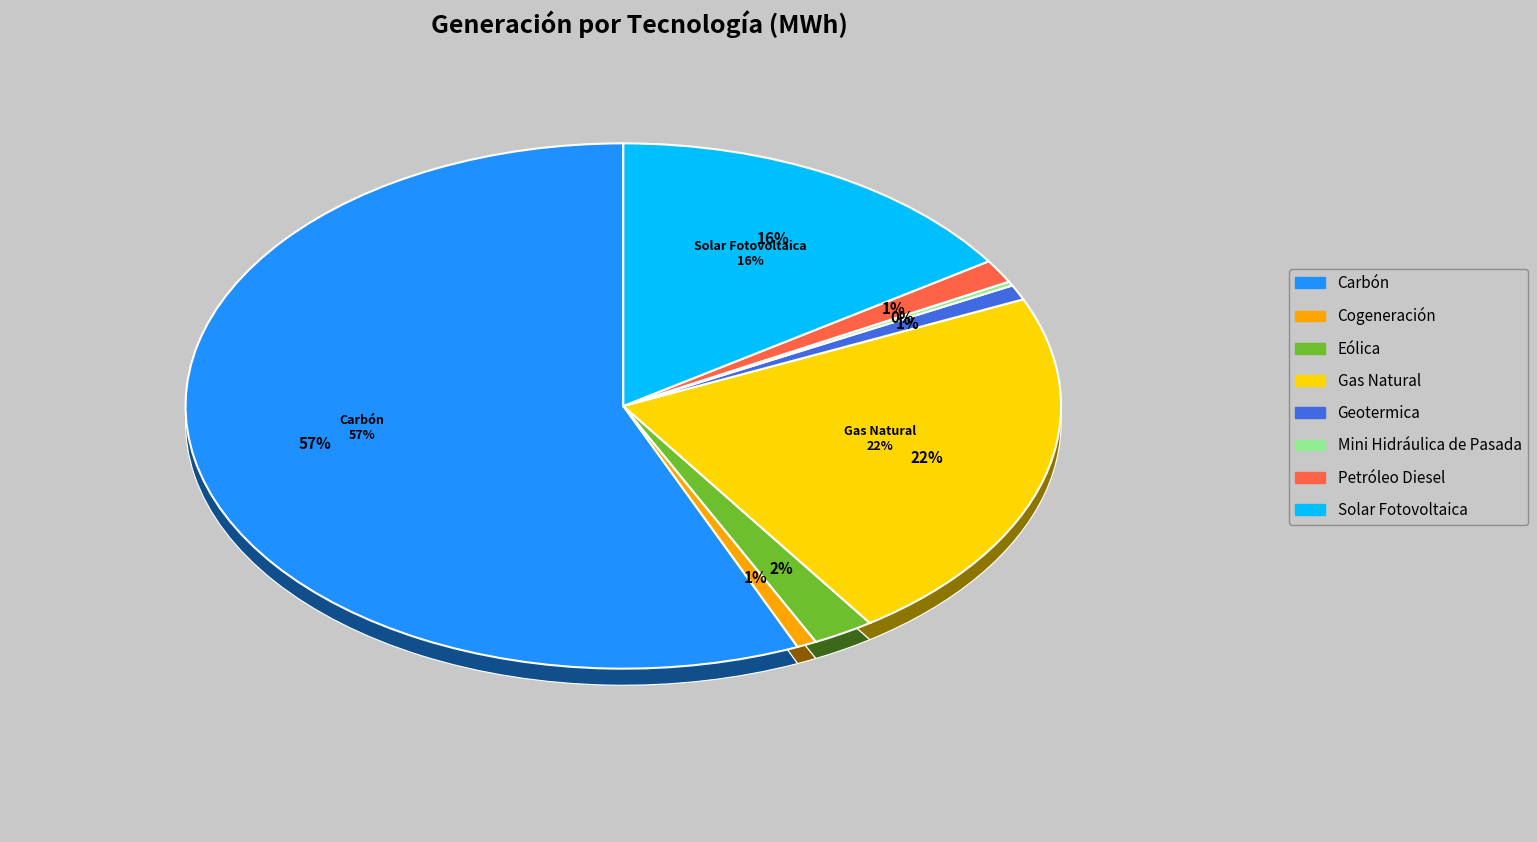

What is the smallest slice in the pie chart?

Mini Hidráulica de Pasada